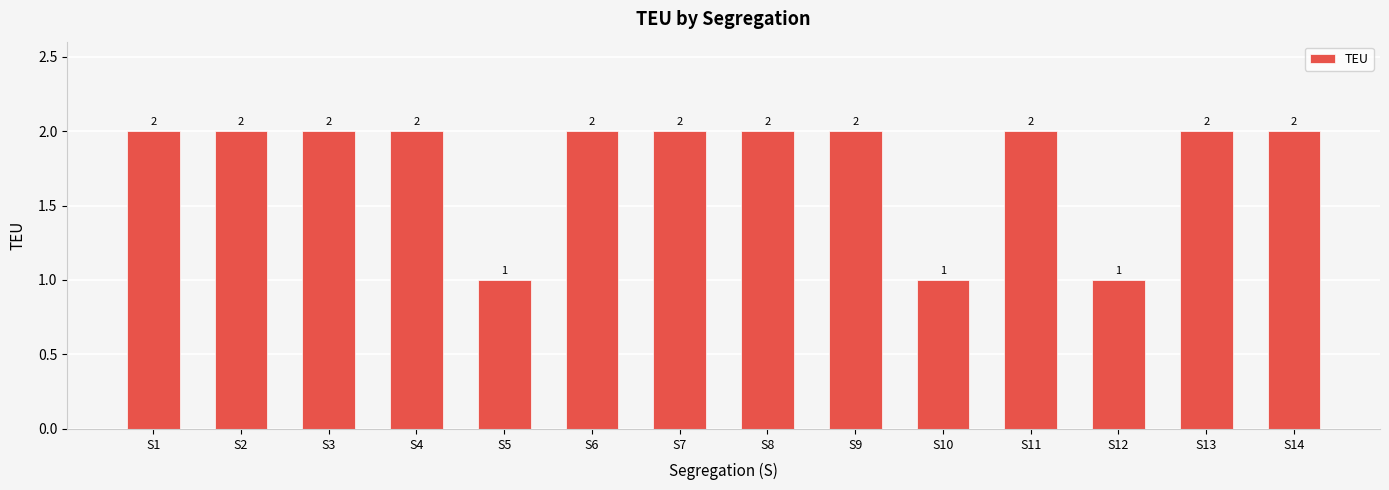

What is the difference between the maximum and second lowest values?

1